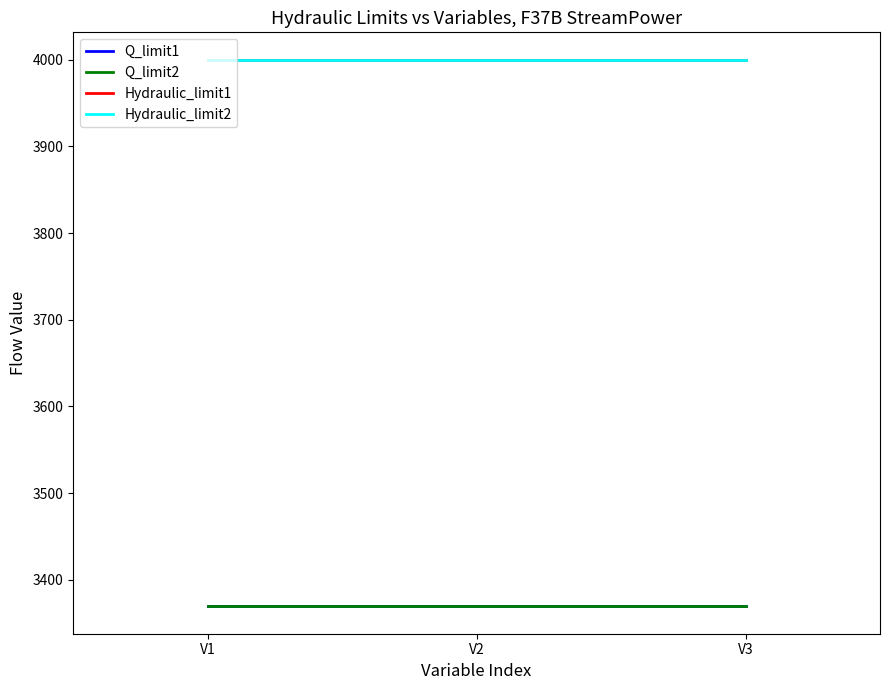

True or false: Q_limit2 has a value of 5896.5 at V2.

False